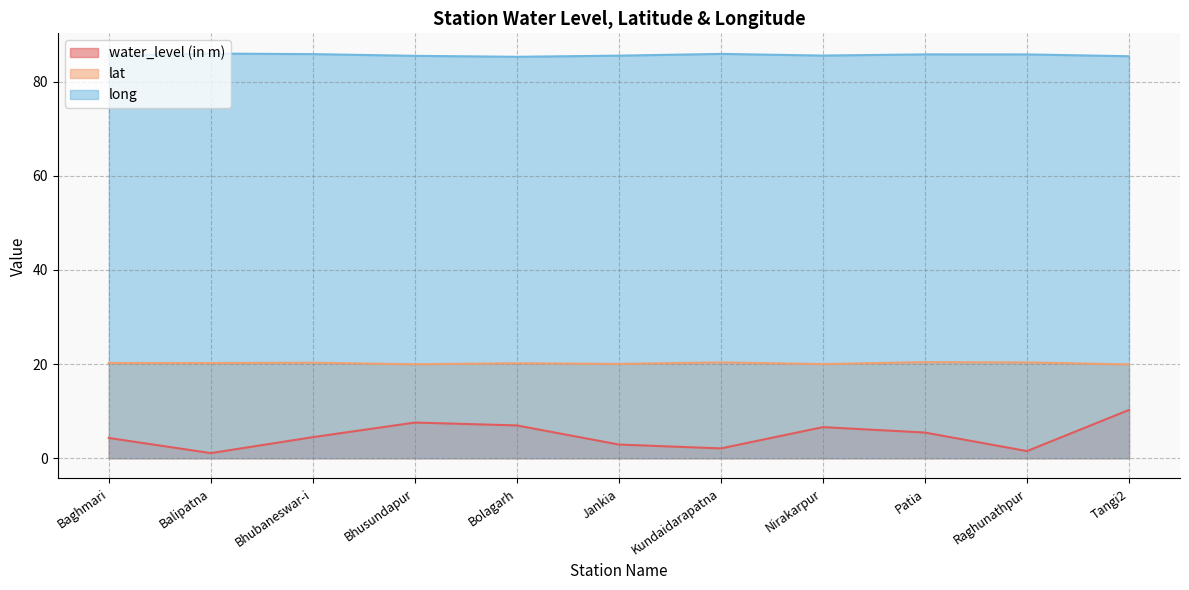

True or false: long and water_level (in m) cross at least once.

False